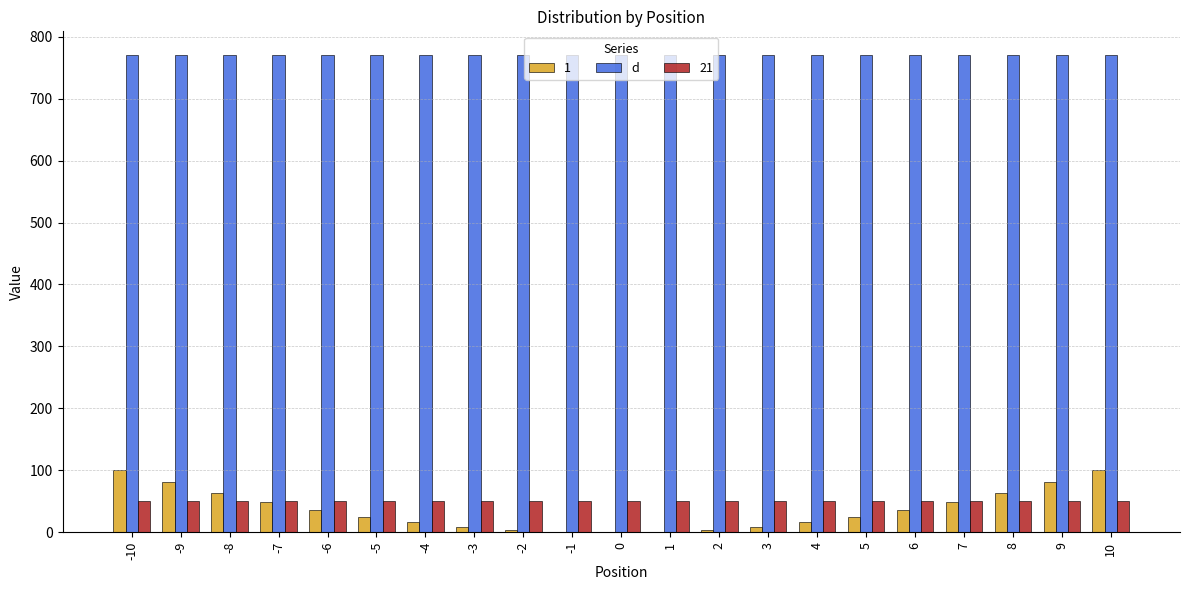

What is the greatest value displayed?

770